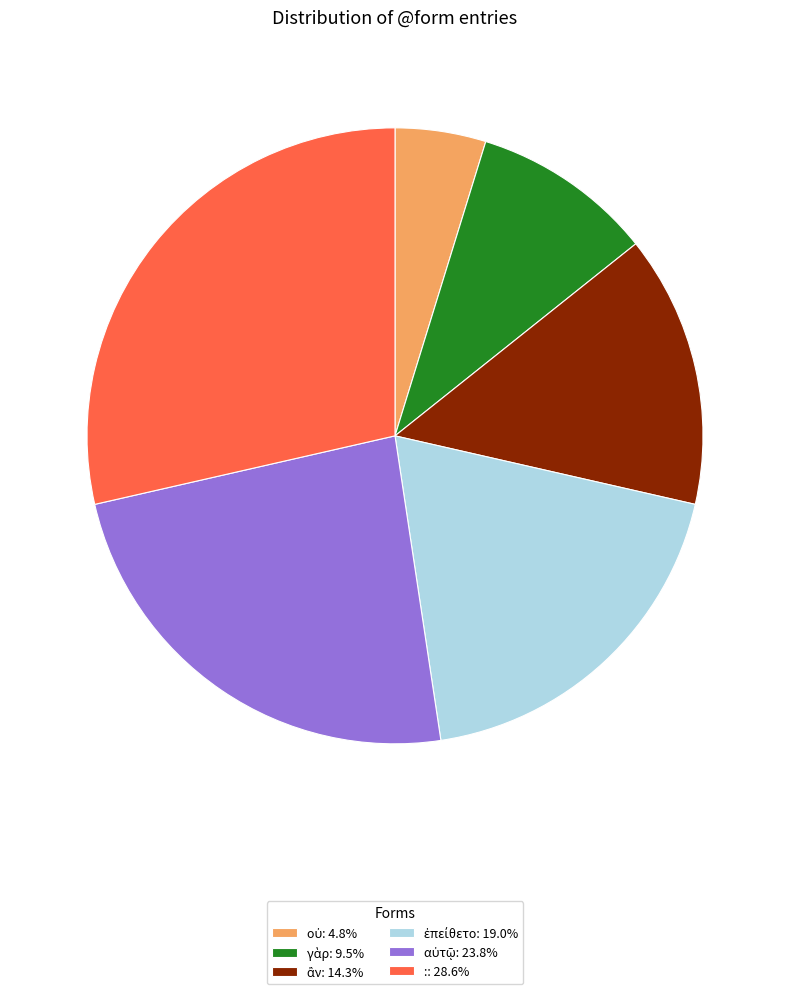

How many segments does this pie chart have?

6